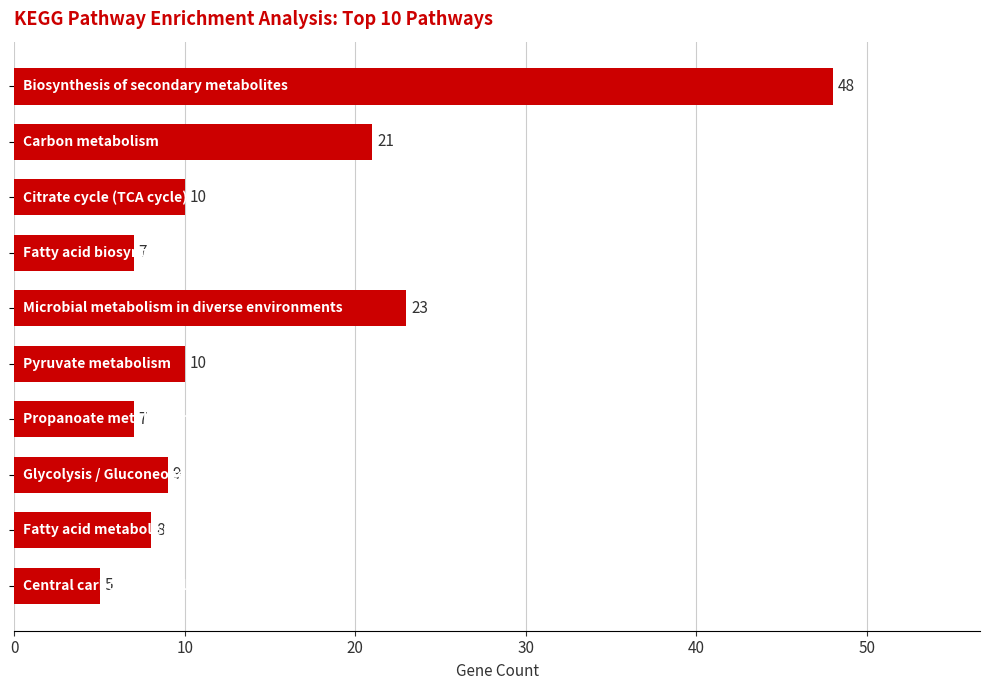

What is the average value?

15